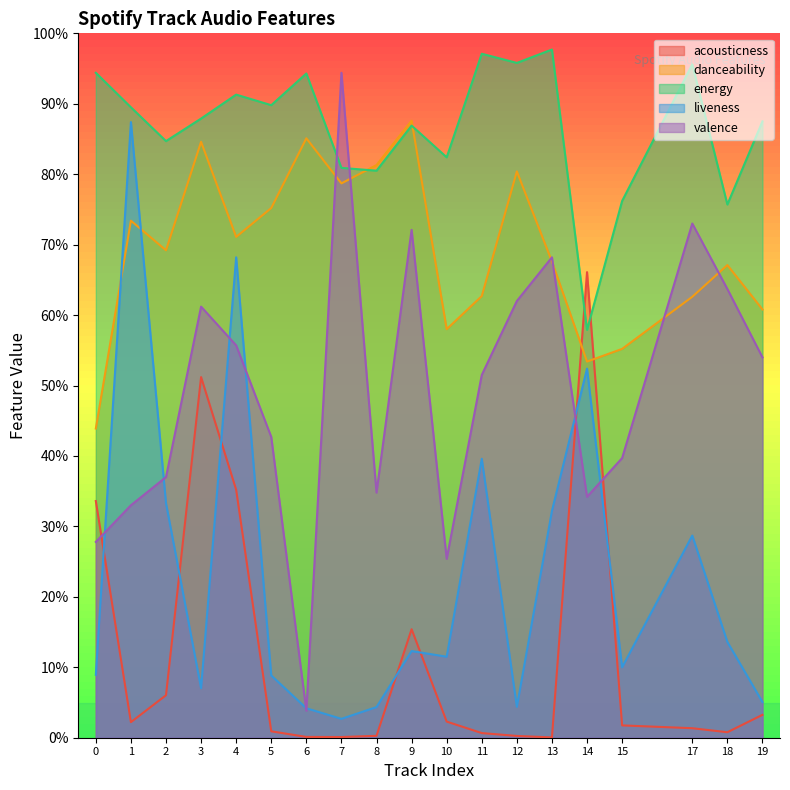

Which has a higher value, 6 or 15?

15